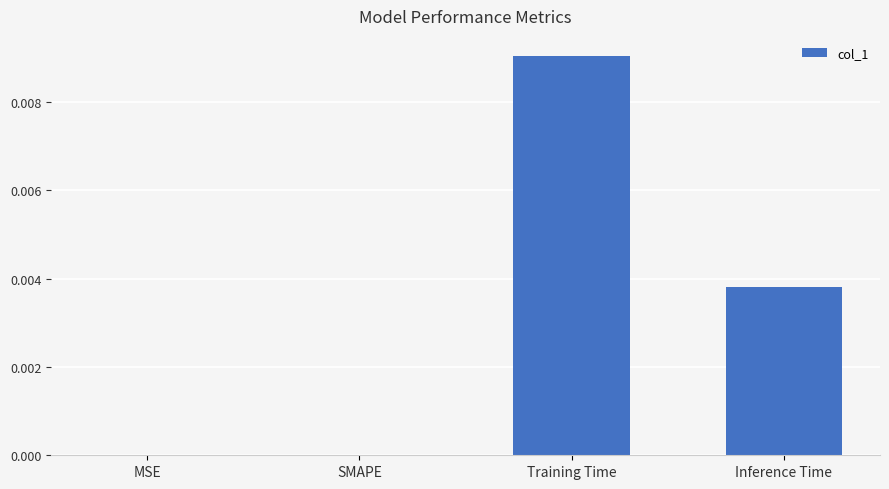

Which has a higher value, Training Time or SMAPE?

Training Time